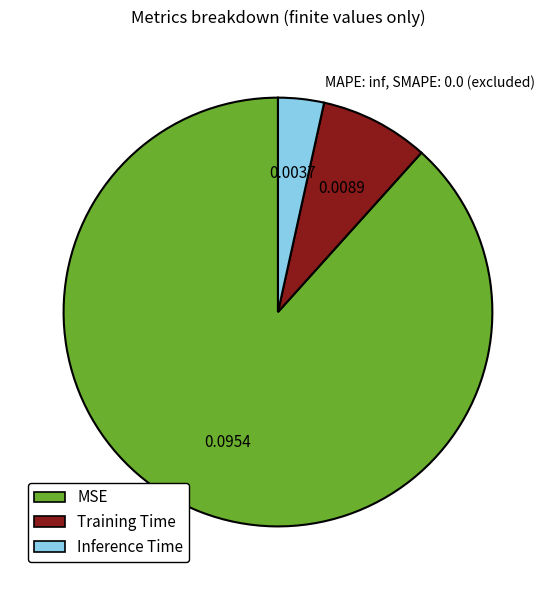

Is the sum of MSE and Inference Time greater than half?

Yes